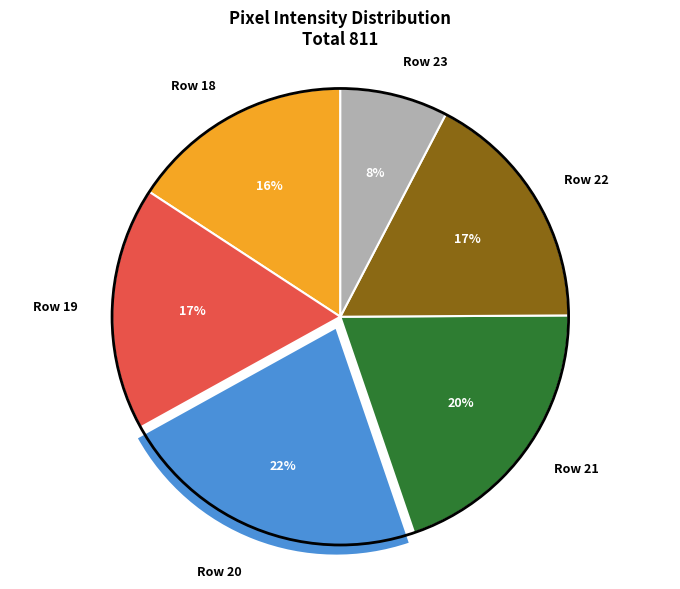

Is it true that Row 22 is 23% of the pie?

False